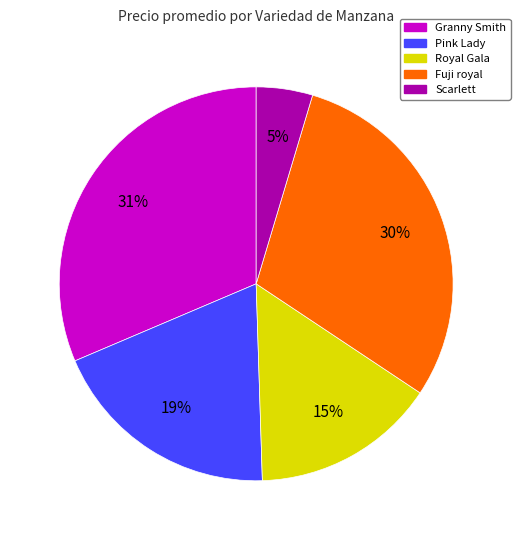

Which has a higher value, Fuji royal or Scarlett?

Fuji royal